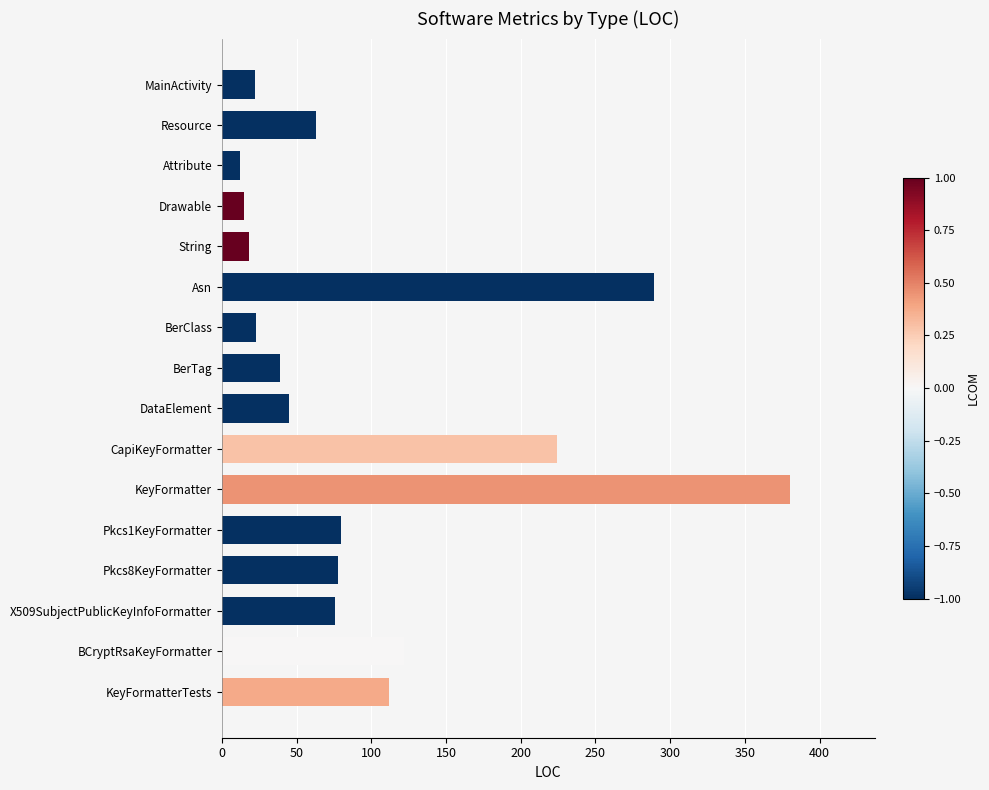

What is the ratio of the value at MainActivity to the value at BerClass?

1.0